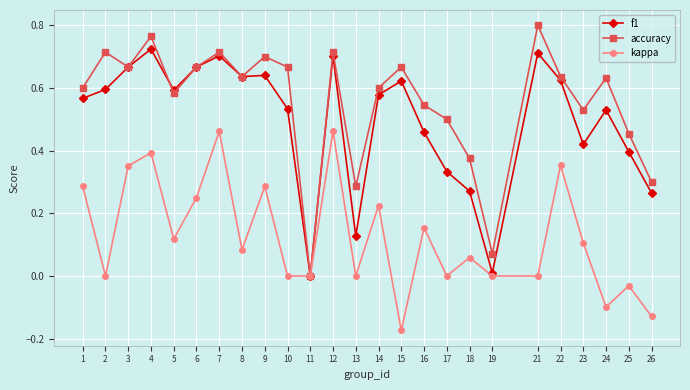

True or false: kappa has a value of 0.5 at 7.

True